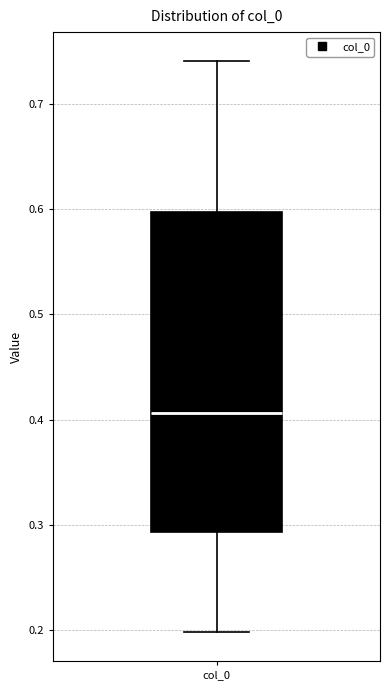

Where does the lower whisker of the box for col_0 end on the y-axis? The values are not printed on the chart, so give them approximately, as read against the axis.

0.20